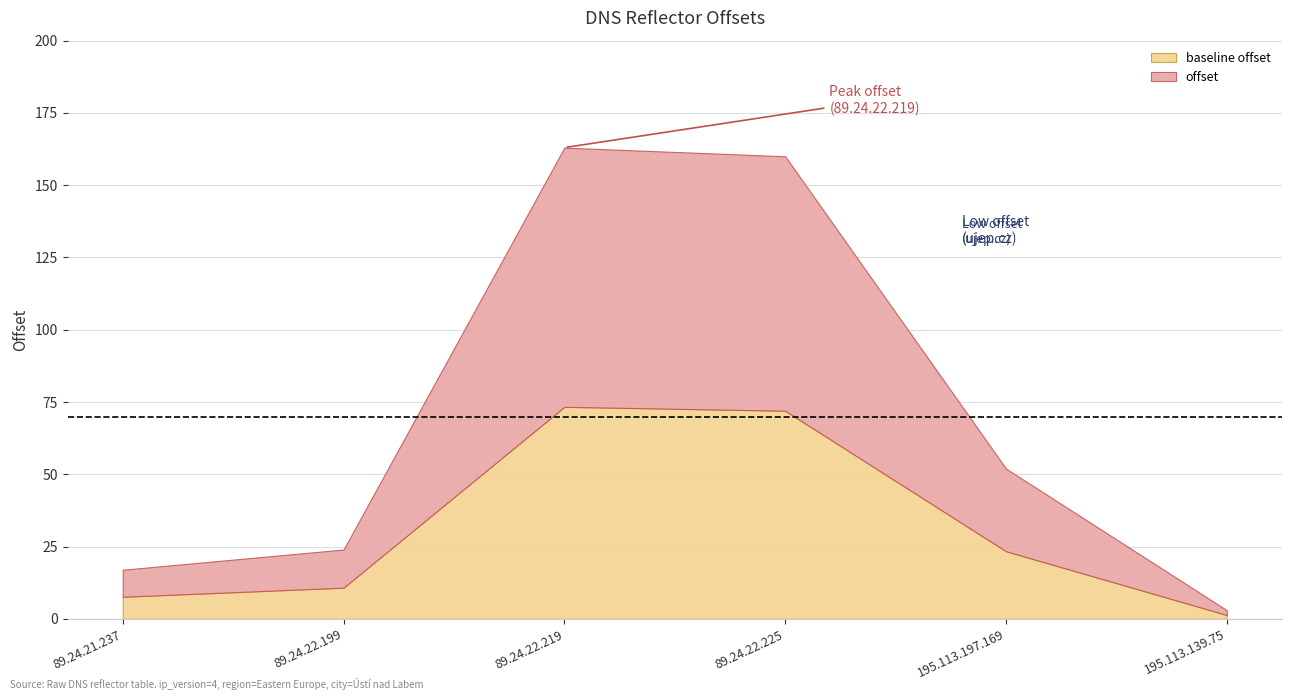

What position from the left is 195.113.197.169?

5